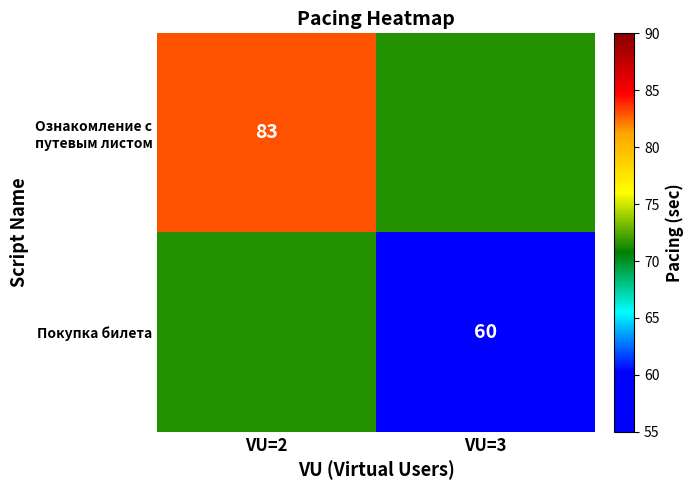

At which category is the sum across all series the highest?

VU=2